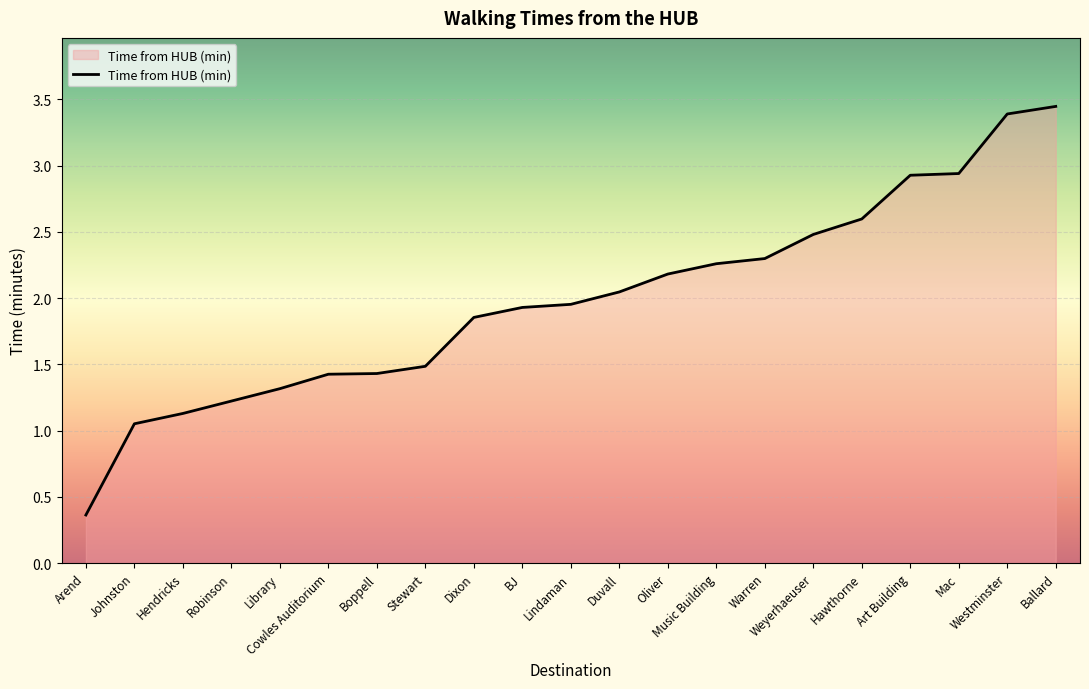

What is the difference between the maximum and minimum values?

3.1